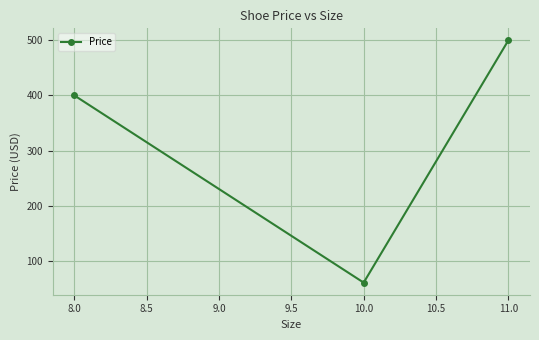

What is the minimum value shown in the chart?

60.0